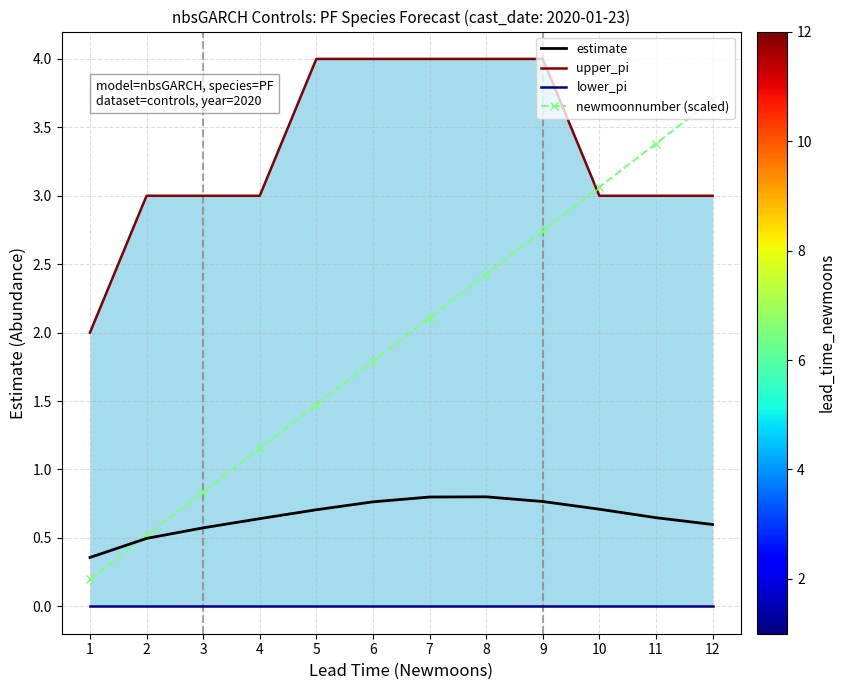

The value of newmoonnumber (scaled) at 6 is 1.8. True or false?

True